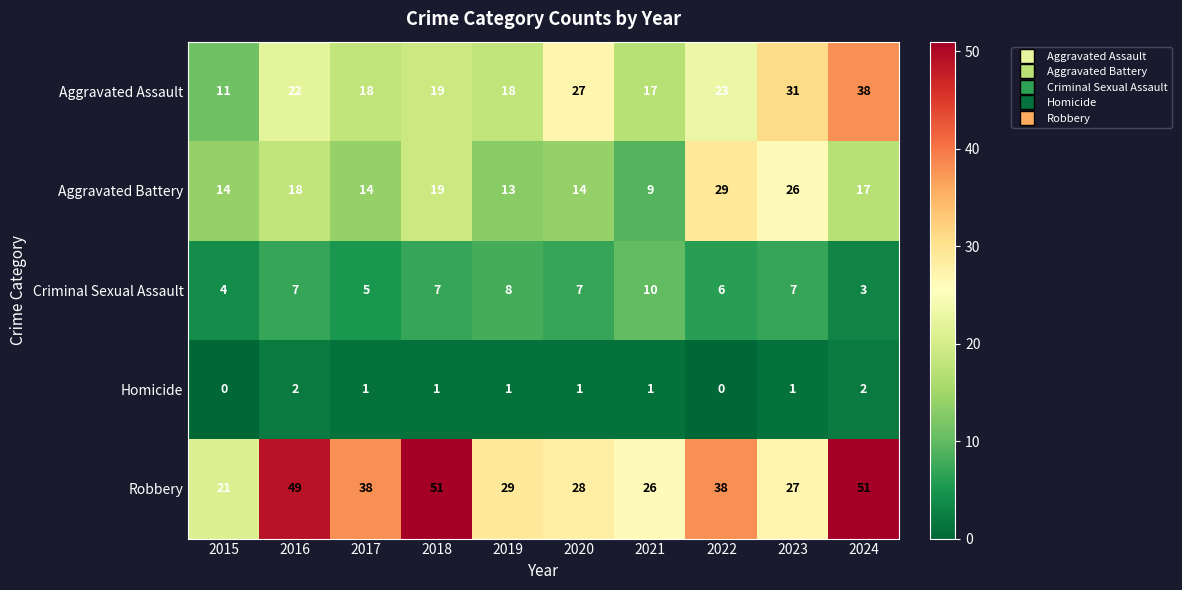

What is the spread (max minus min) of values at 2022?

38